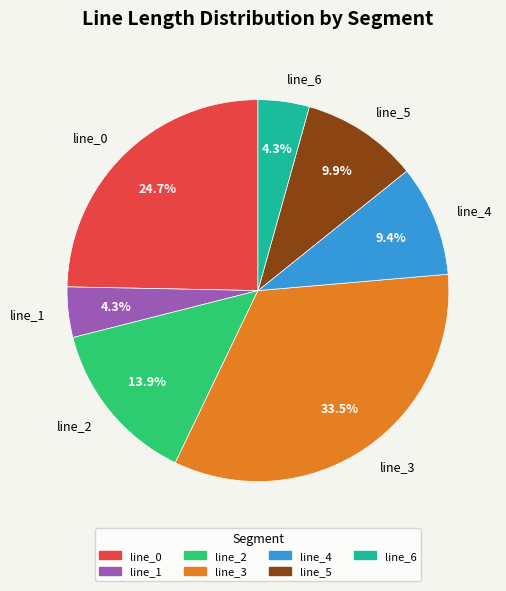

Which category has the biggest portion of the pie?

line_3